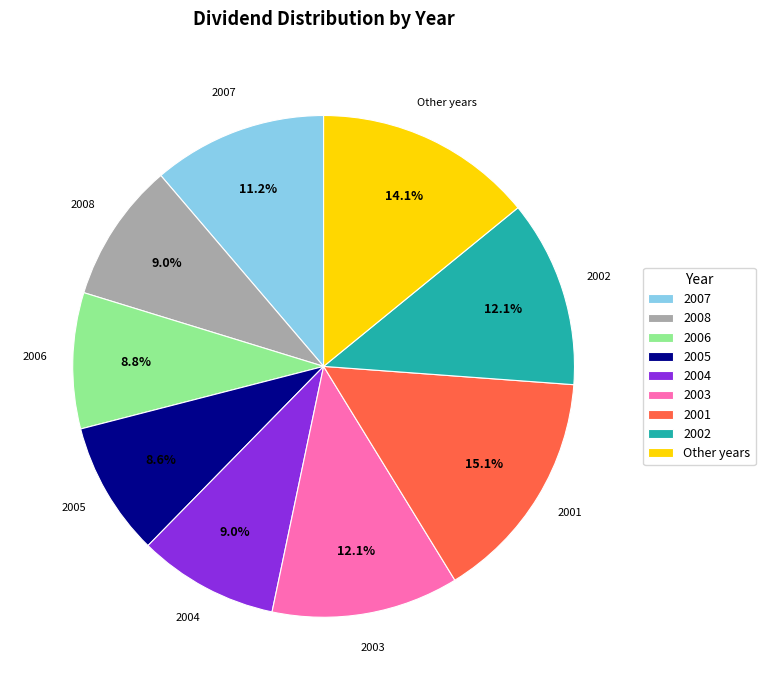

Which category has the biggest portion of the pie?

2001